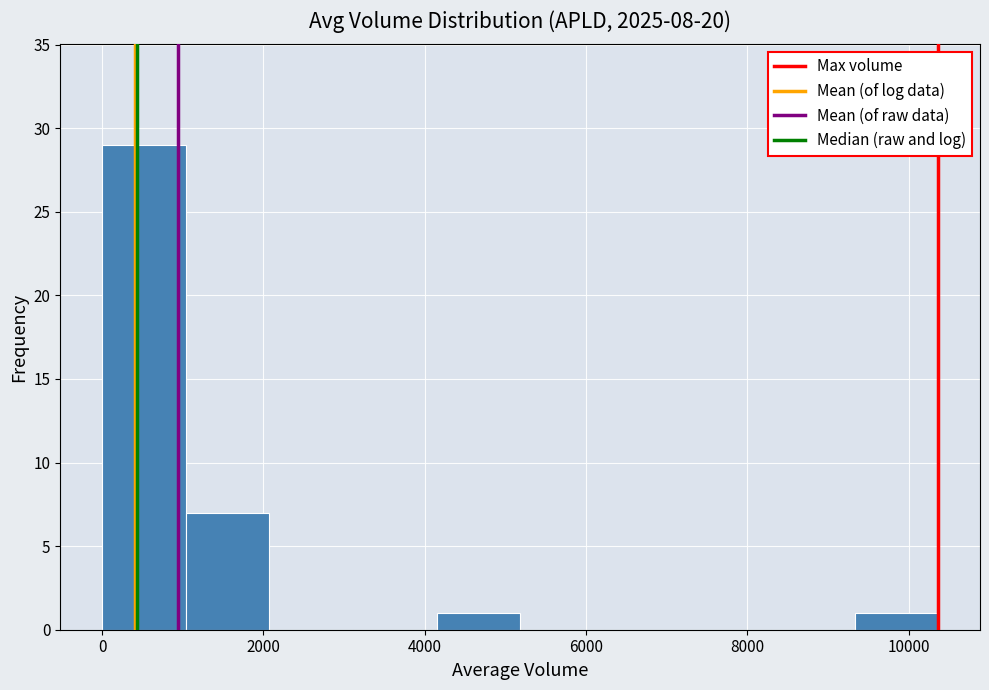

Reading left to right, transcribe this chart: for each bar, give the range it covers on the x-axis and its height. Neither the bar edges nor the heights are printed on the chart, so give them approximately, as read against the axes.

0 to 1000: 29
1000 to 2000: 7
2000 to 3200: 0
3200 to 4200: 0
4200 to 5200: 1
5200 to 6200: 0
6200 to 7200: 0
7200 to 8200: 0
8200 to 9400: 0
9400 to 10400: 1